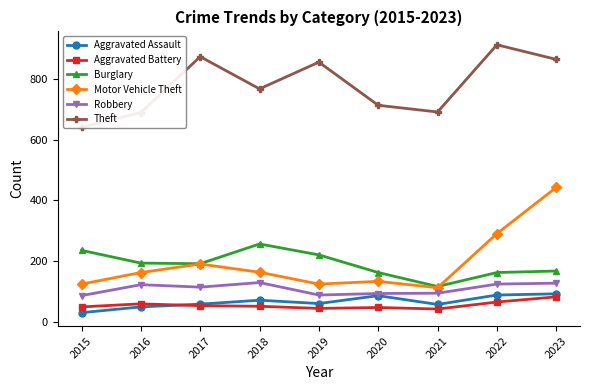

Reading right to left, transcribe all the data shown in this chart.

Aggravated Assault: 93	89	58	87	61	72	59	50	31
Aggravated Battery: 83	66	43	48	45	52	54	60	50
Burglary: 168	163	117	163	221	257	192	194	236
Motor Vehicle Theft: 443	291	113	134	125	164	191	163	125
Robbery: 128	125	95	94	89	130	115	123	87
Theft: 864	912	691	713	855	767	873	689	641